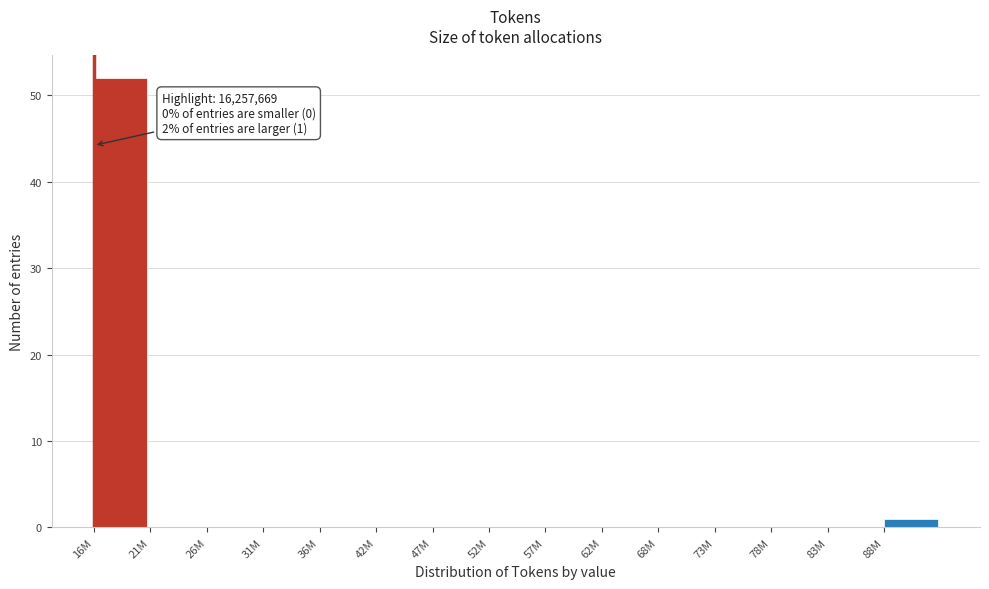

Reading left to right, transcribe all the data shown in this chart.

16M=52	21M=0	26M=0	31M=0	36M=0	42M=0	47M=0	52M=0	57M=0	62M=0	68M=0	73M=0	78M=0	83M=0	88M=1